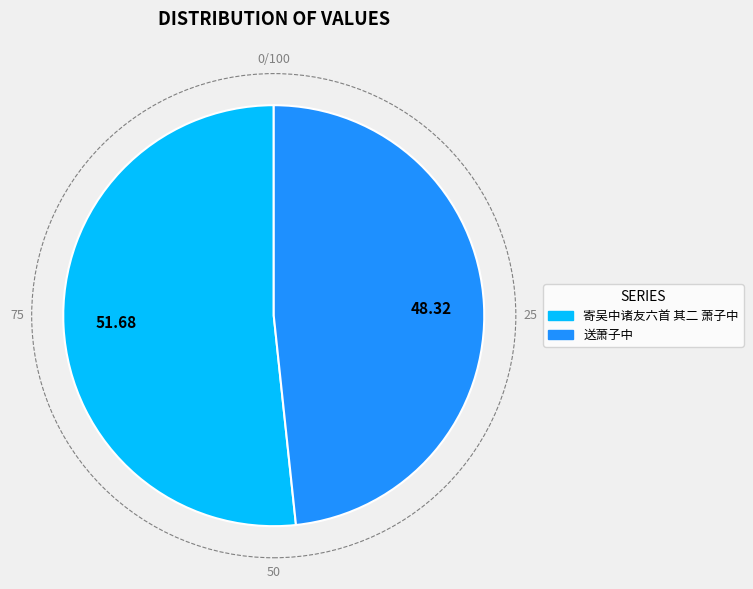

Do 51.68 and 48.32 together represent more than half of the pie?

Yes